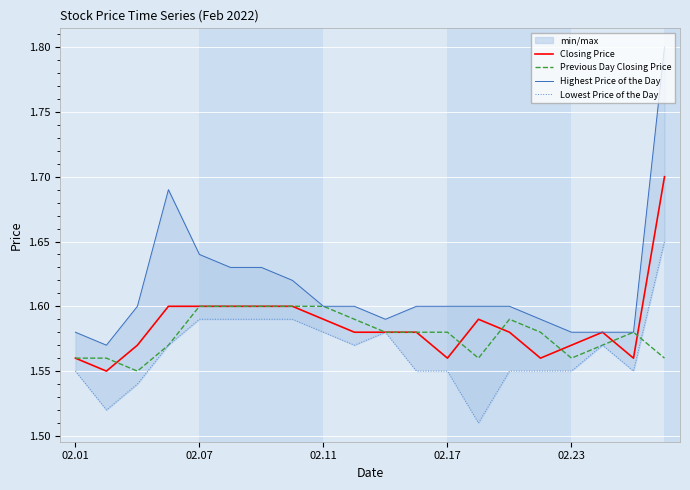

How many lines are shown in the chart?

4